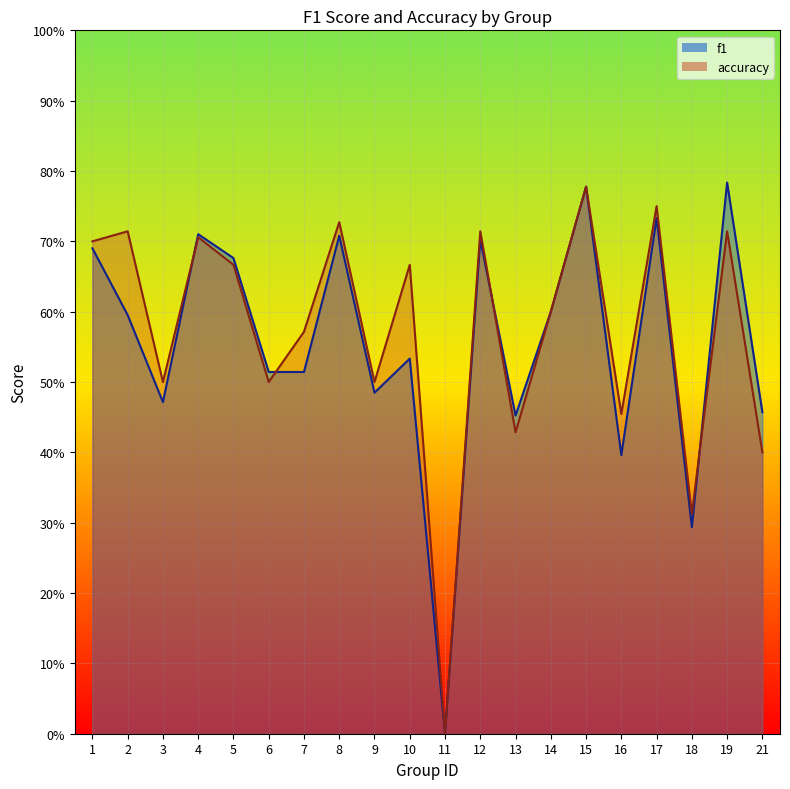

How many categories are shown in the chart?

20